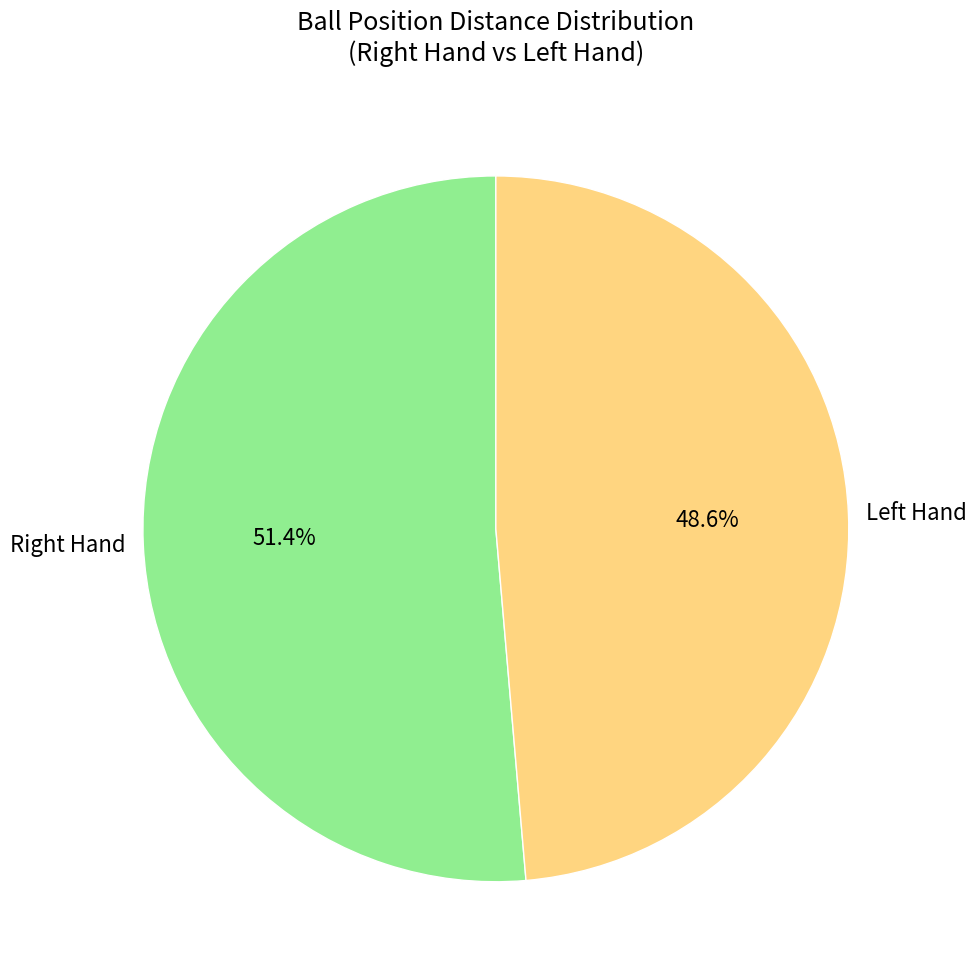

What is the smallest slice in the pie chart?

Left Hand